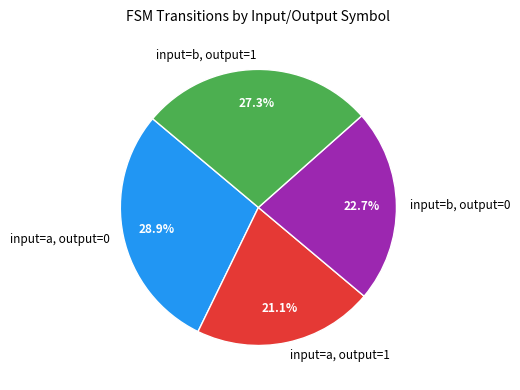

What percentage is NOT represented by input=a, output=0?

71.1%